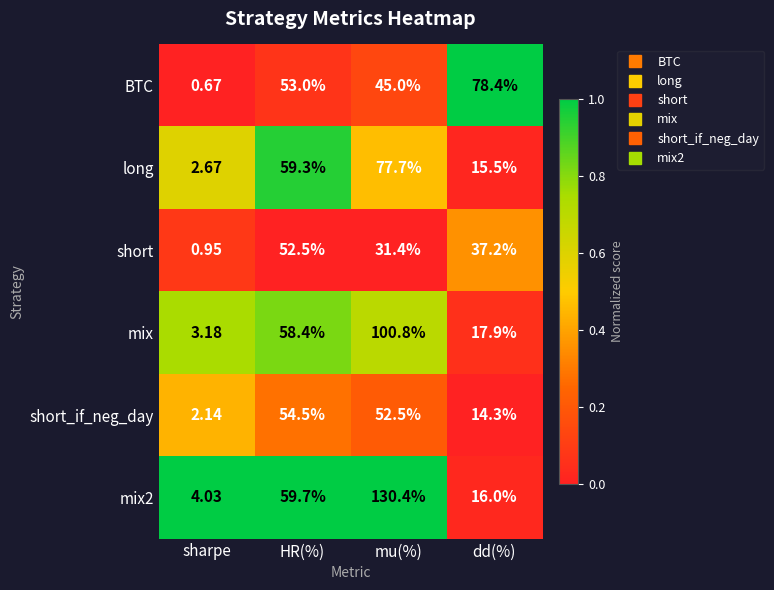

Which series changed the most between sharpe and dd(%)?

BTC